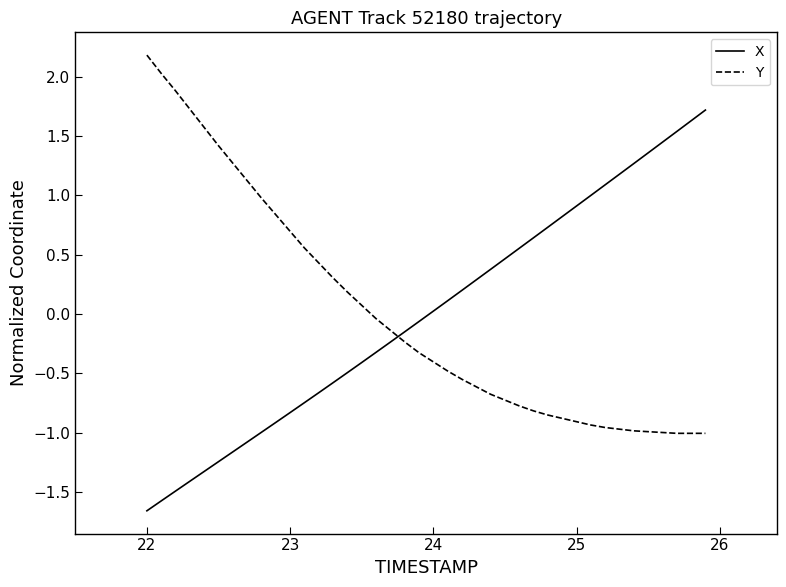

Rank the series by their maximum value, from highest to lowest.

Y, X